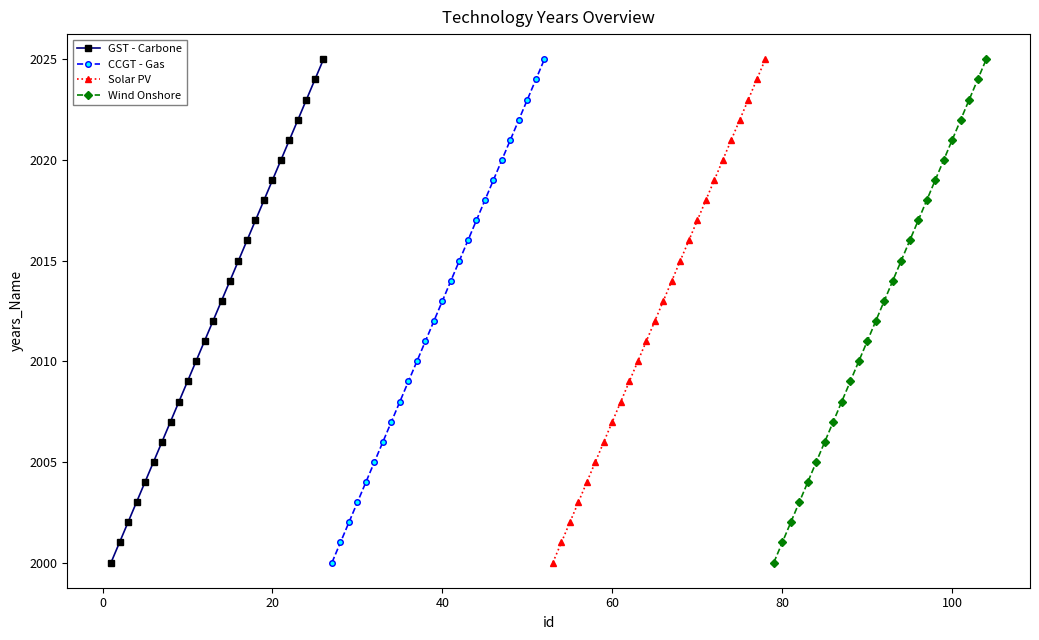

True or false: CCGT - Gas and Solar PV intersect in this chart.

False